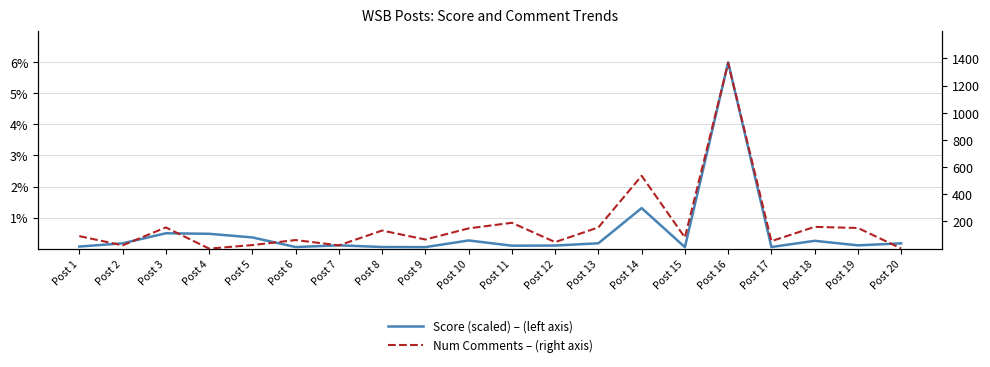

At how many categories does at least one series exceed 492?

2